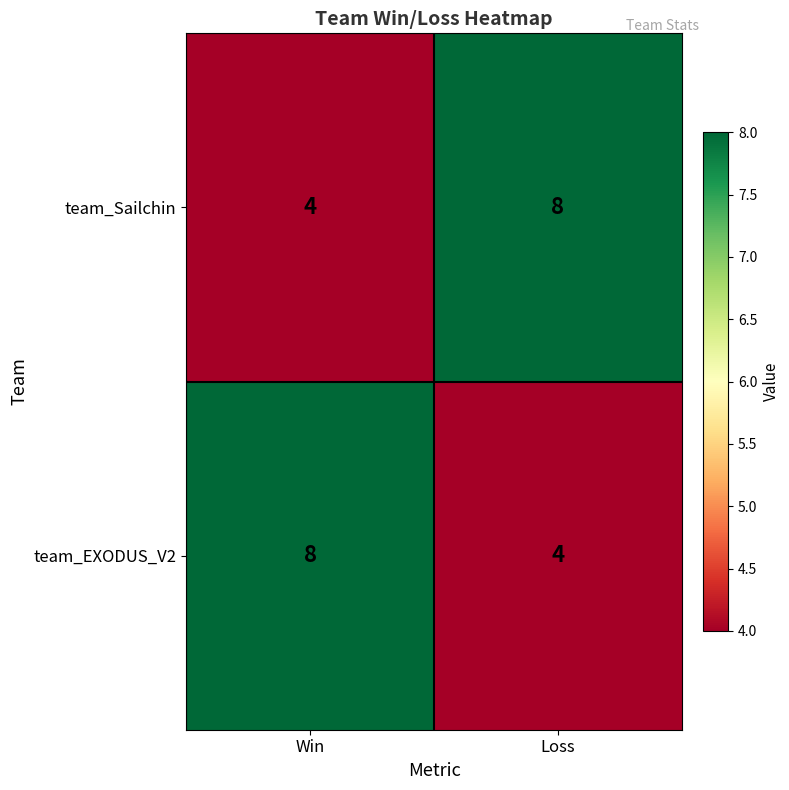

What is the difference between the team_Sailchin values at Loss and Win?

4